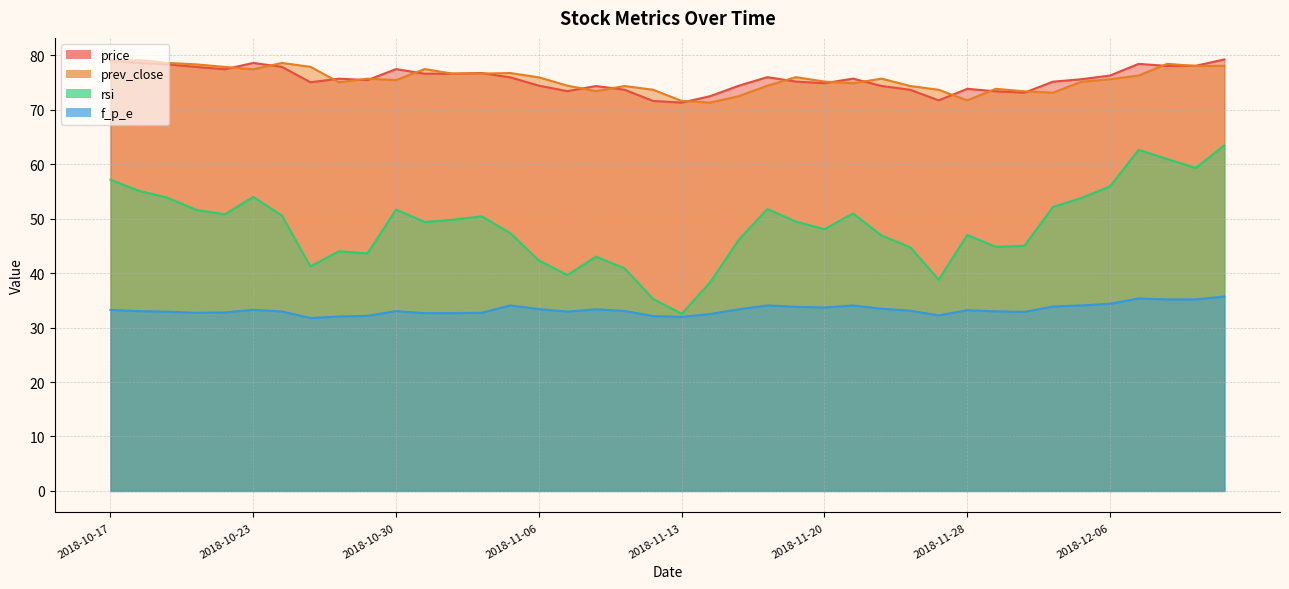

Reading left to right, what are all the values shown in this chart?

price: 79.1	78.6	78.3	77.9	77.5	78.6	77.9	75.1	75.7	75.5	77.5	76.6	76.7	76.8	76.0	74.4	73.4	74.4	73.7	71.6	71.3	72.5	74.4	76.0	75.2	74.9	75.7	74.4	73.7	71.7	73.9	73.4	73.2	75.2	75.6	76.3	78.4	78.1	78.1	79.2
prev_close: 78.8	79.1	78.6	78.3	77.9	77.5	78.6	77.9	75.1	75.7	75.5	77.5	76.6	76.7	76.8	76.0	74.4	73.4	74.4	73.7	71.6	71.3	72.5	74.4	76.0	75.2	74.9	75.7	74.4	73.7	71.7	73.9	73.4	73.2	75.2	75.6	76.3	78.4	78.1	78.1
rsi: 57.1	55.1	53.8	51.6	50.8	54.0	50.6	41.2	44.0	43.6	51.7	49.4	49.8	50.4	47.4	42.3	39.6	43.0	40.9	35.3	32.5	38.3	46.1	51.8	49.5	48.1	51.0	46.9	44.8	38.8	47.0	44.8	45.0	52.1	53.8	56.0	62.6	61.0	59.3	63.5
f_p_e: 33.2	33.0	32.9	32.7	32.8	33.3	33.0	31.8	32.0	32.2	33.0	32.7	32.7	32.7	34.1	33.4	32.9	33.4	33.1	32.1	32.0	32.5	33.4	34.1	33.8	33.7	34.1	33.5	33.1	32.2	33.2	33.0	32.9	33.9	34.1	34.4	35.4	35.2	35.2	35.7